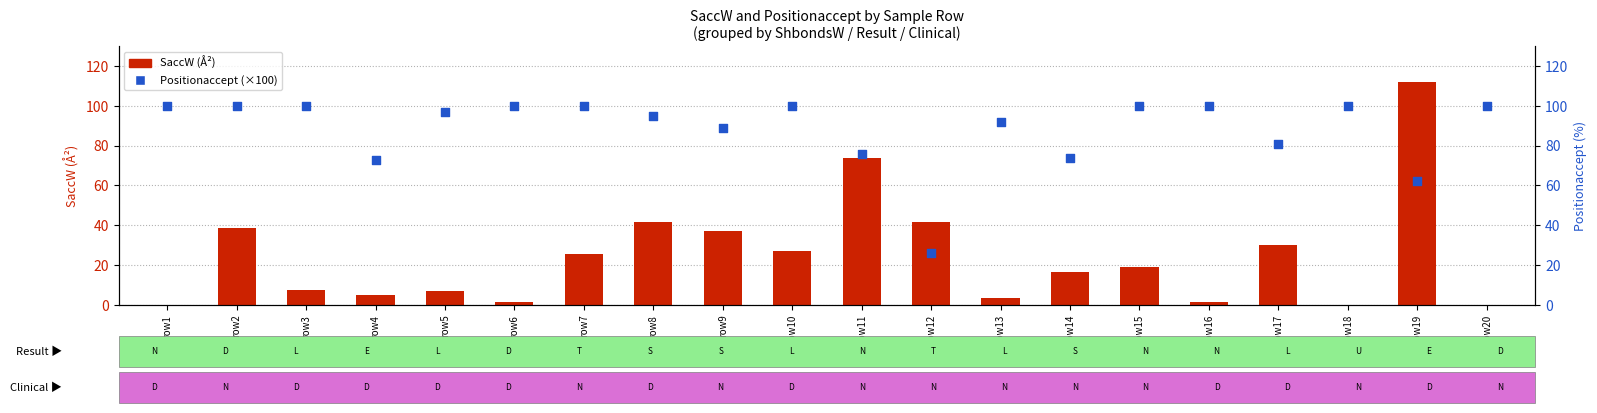

Which series reaches the minimum Y coordinate?

SaccW (Å²)